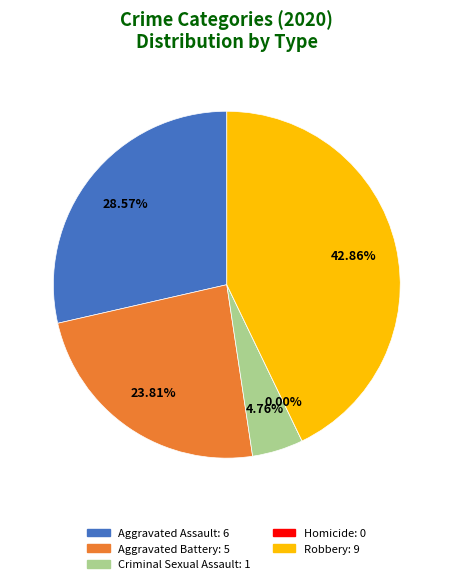

How much of the chart is everything except Aggravated Assault?

71.4%